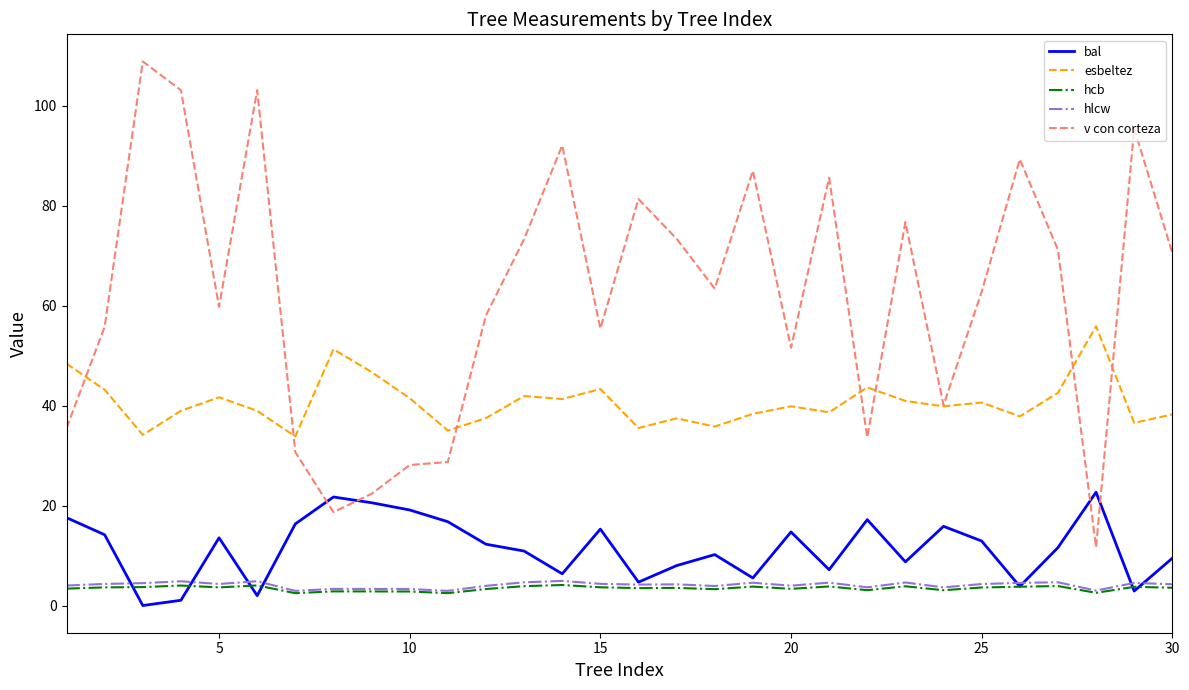

What is the maximum value for esbeltez?

55.9